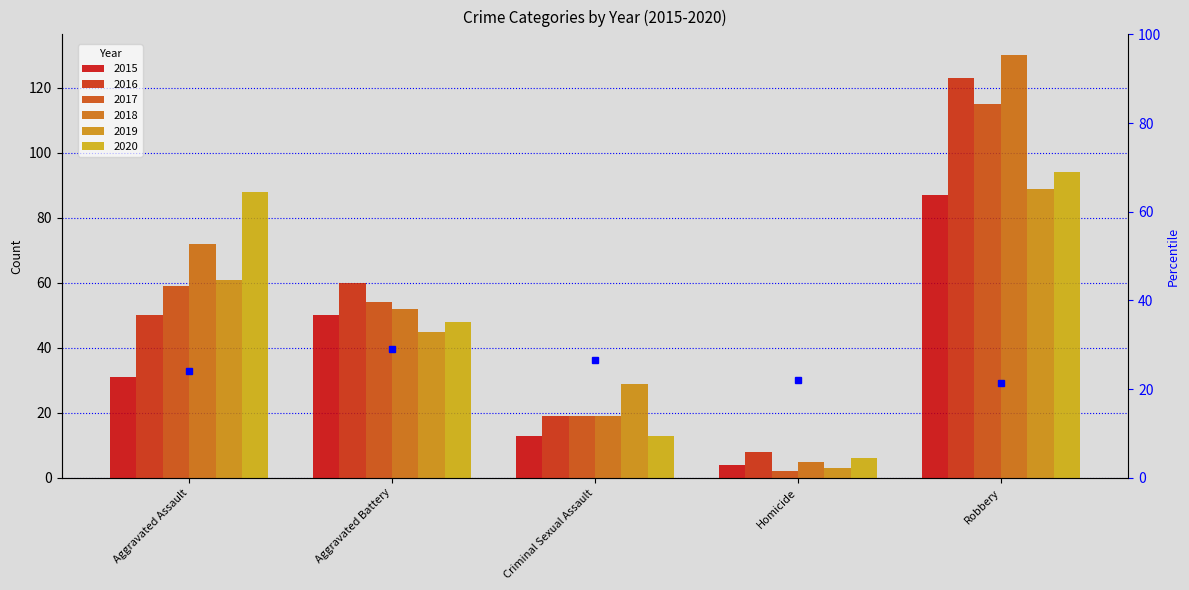

Count the 2015 values in the range 13 to 50.

3